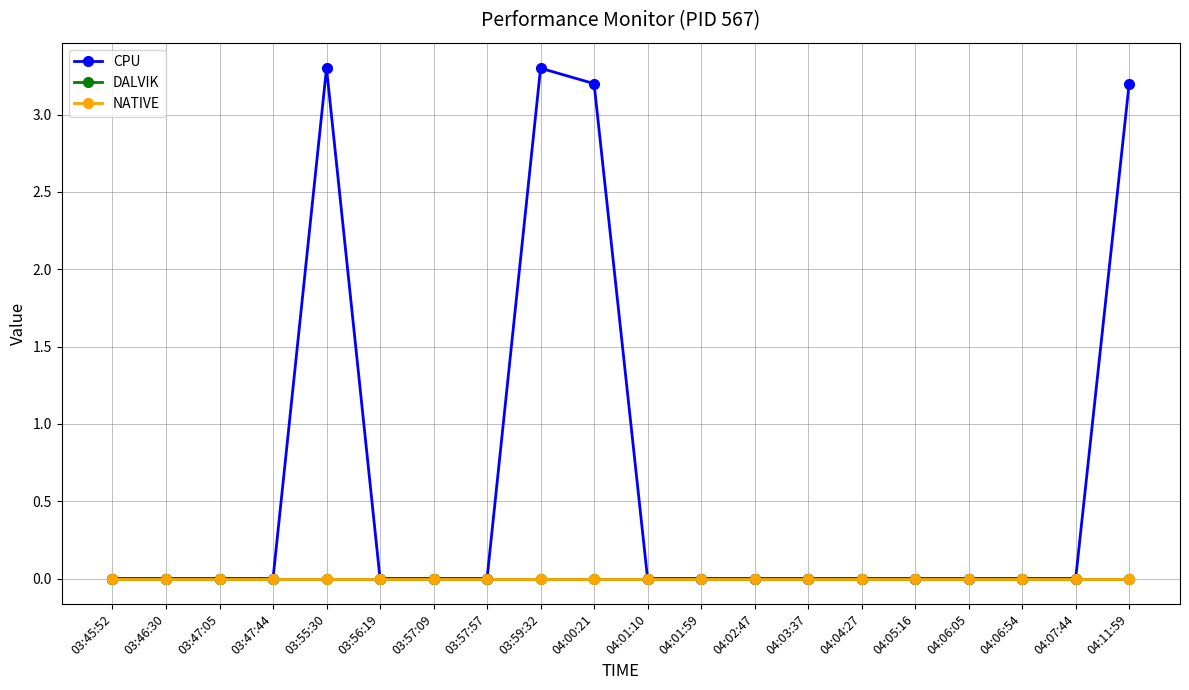

Reading left to right, list all the values displayed in this chart.

CPU: 0.0	0.0	0.0	0.0	3.3	0.0	0.0	0.0	3.3	3.2	0.0	0.0	0.0	0.0	0.0	0.0	0.0	0.0	0.0	3.2
DALVIK: 0.0	0.0	0.0	0.0	0.0	0.0	0.0	0.0	0.0	0.0	0.0	0.0	0.0	0.0	0.0	0.0	0.0	0.0	0.0	0.0
NATIVE: 0.0	0.0	0.0	0.0	0.0	0.0	0.0	0.0	0.0	0.0	0.0	0.0	0.0	0.0	0.0	0.0	0.0	0.0	0.0	0.0